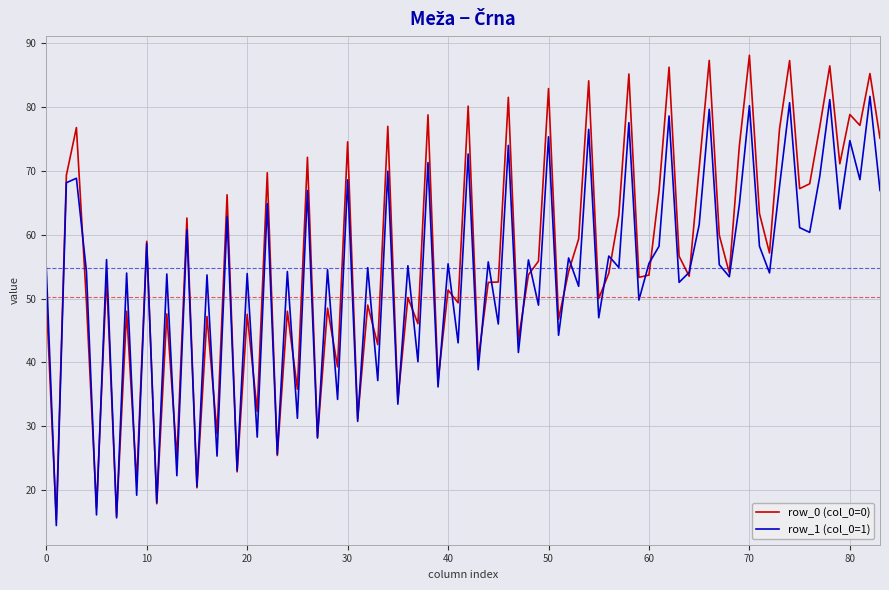

Which series has the widest spread of values?

row_0 (col_0=0)